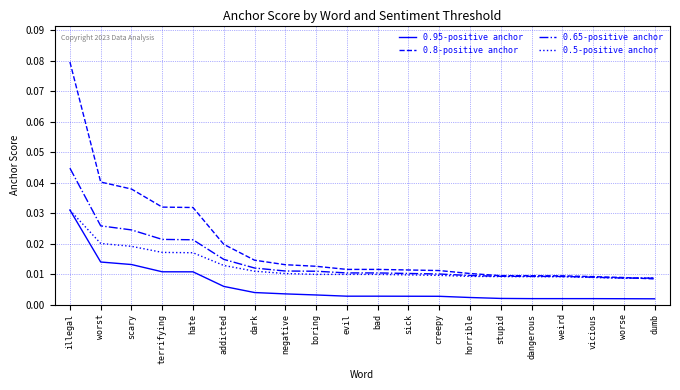

Is the value of 0.65-positive anchor at scary greater than the value of 0.8-positive anchor at dark?

Yes